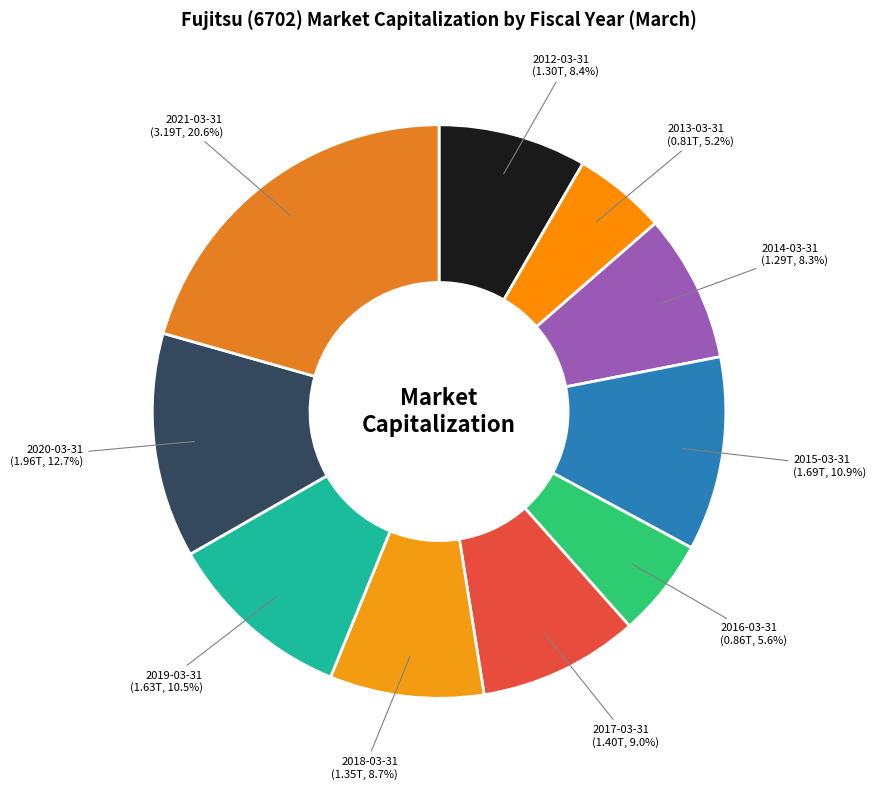

Which category has the biggest portion of the pie?

2021-03-31